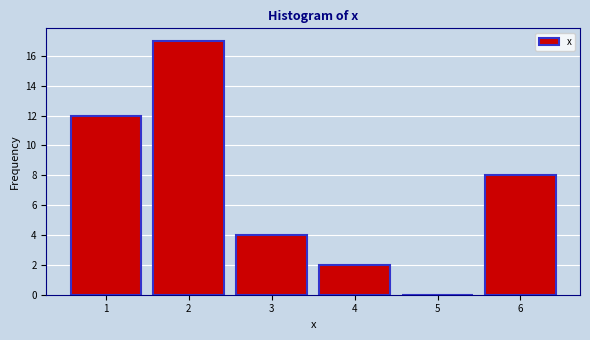

Which range on the x-axis has the tallest bar?

1.5 to 2.5